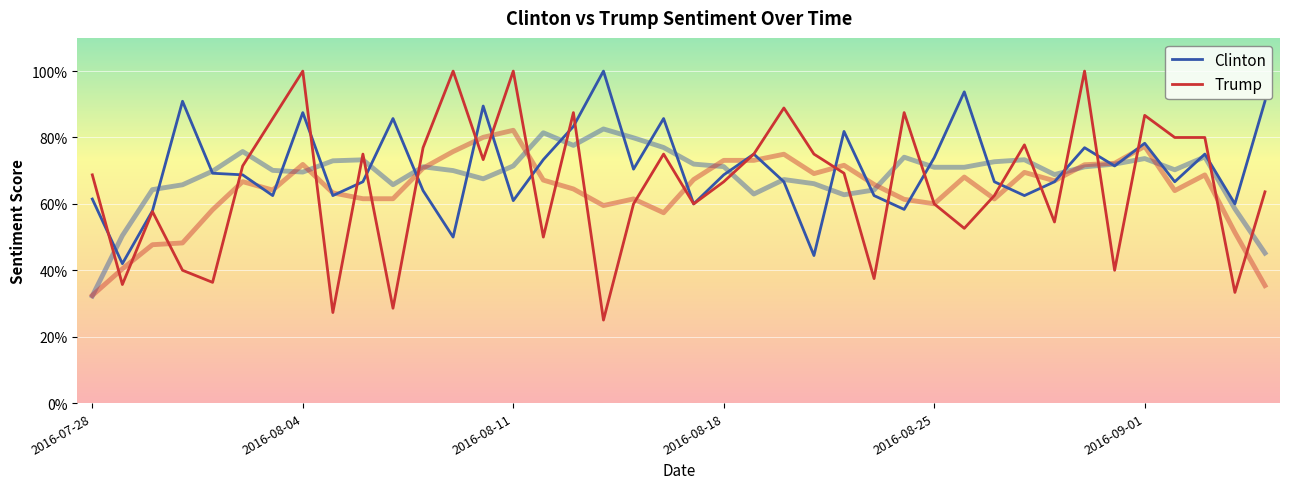

The Clinton series shows 0.6 at 11. True or false?

True